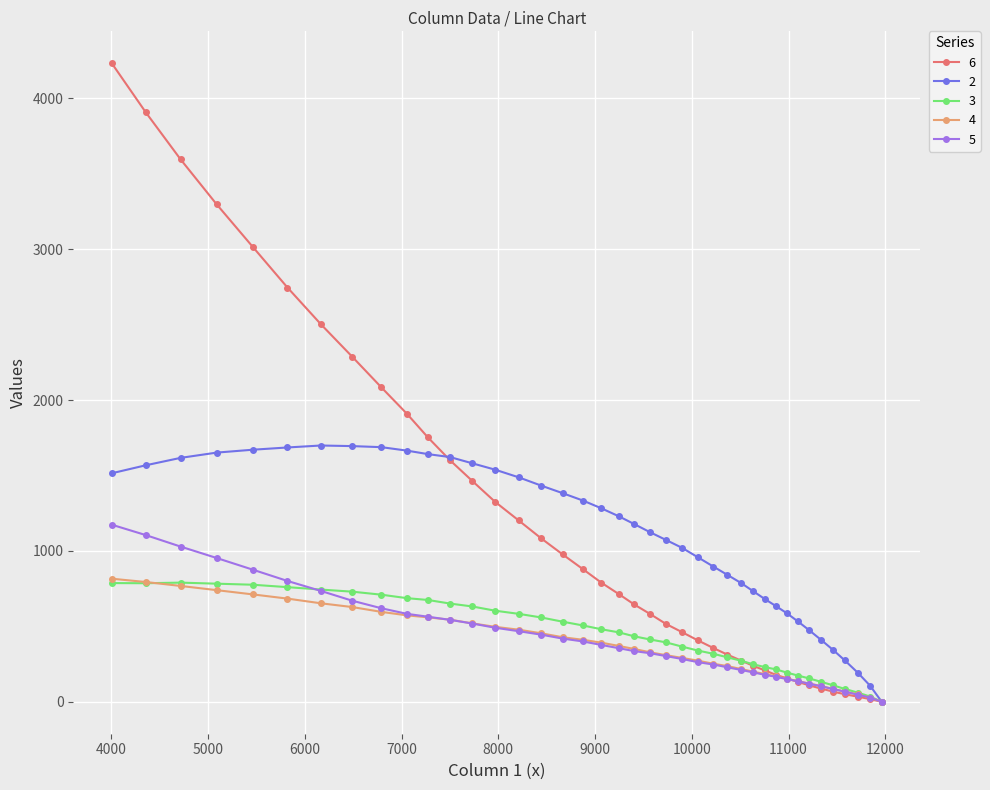

What is the maximum value for 2?

1699.0